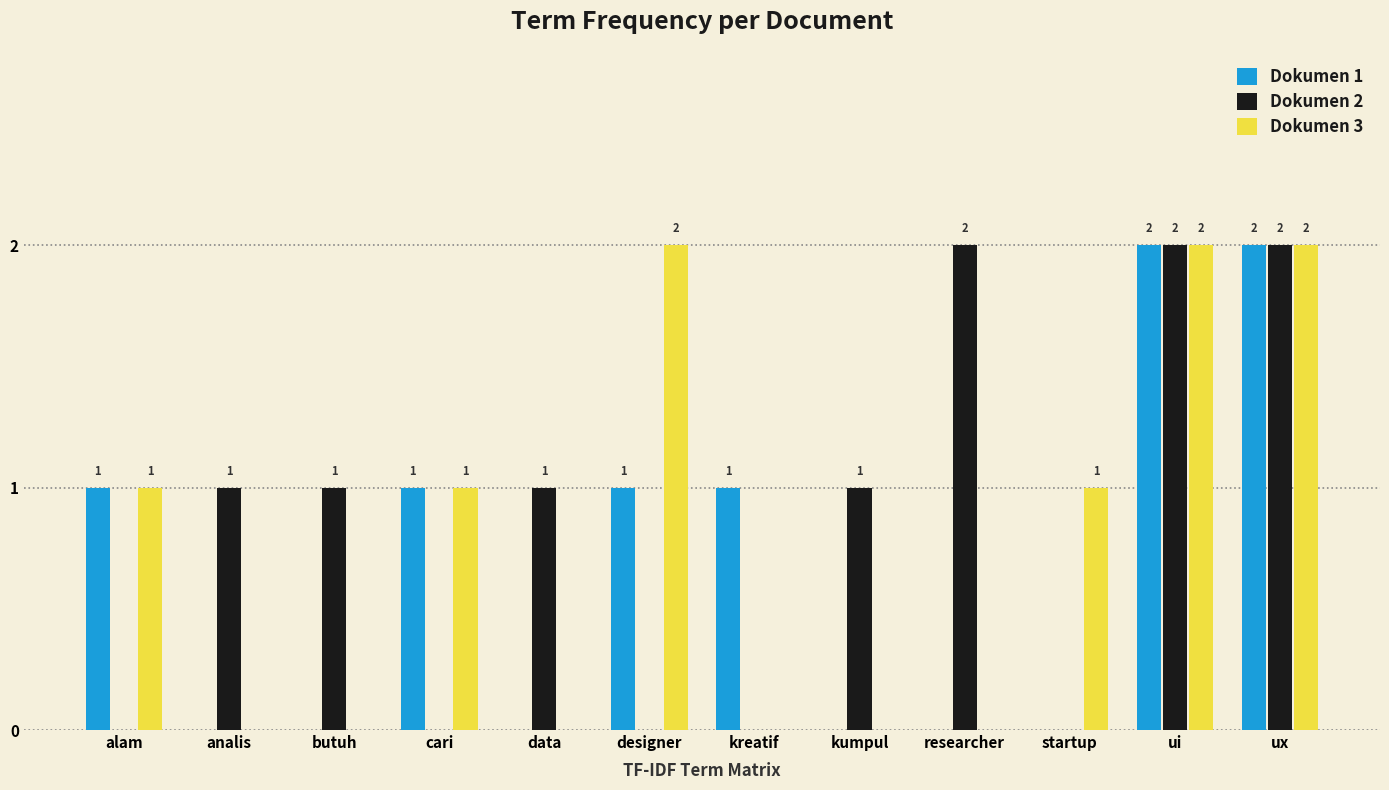

How many positive values does the Dokumen 3 series have?

6